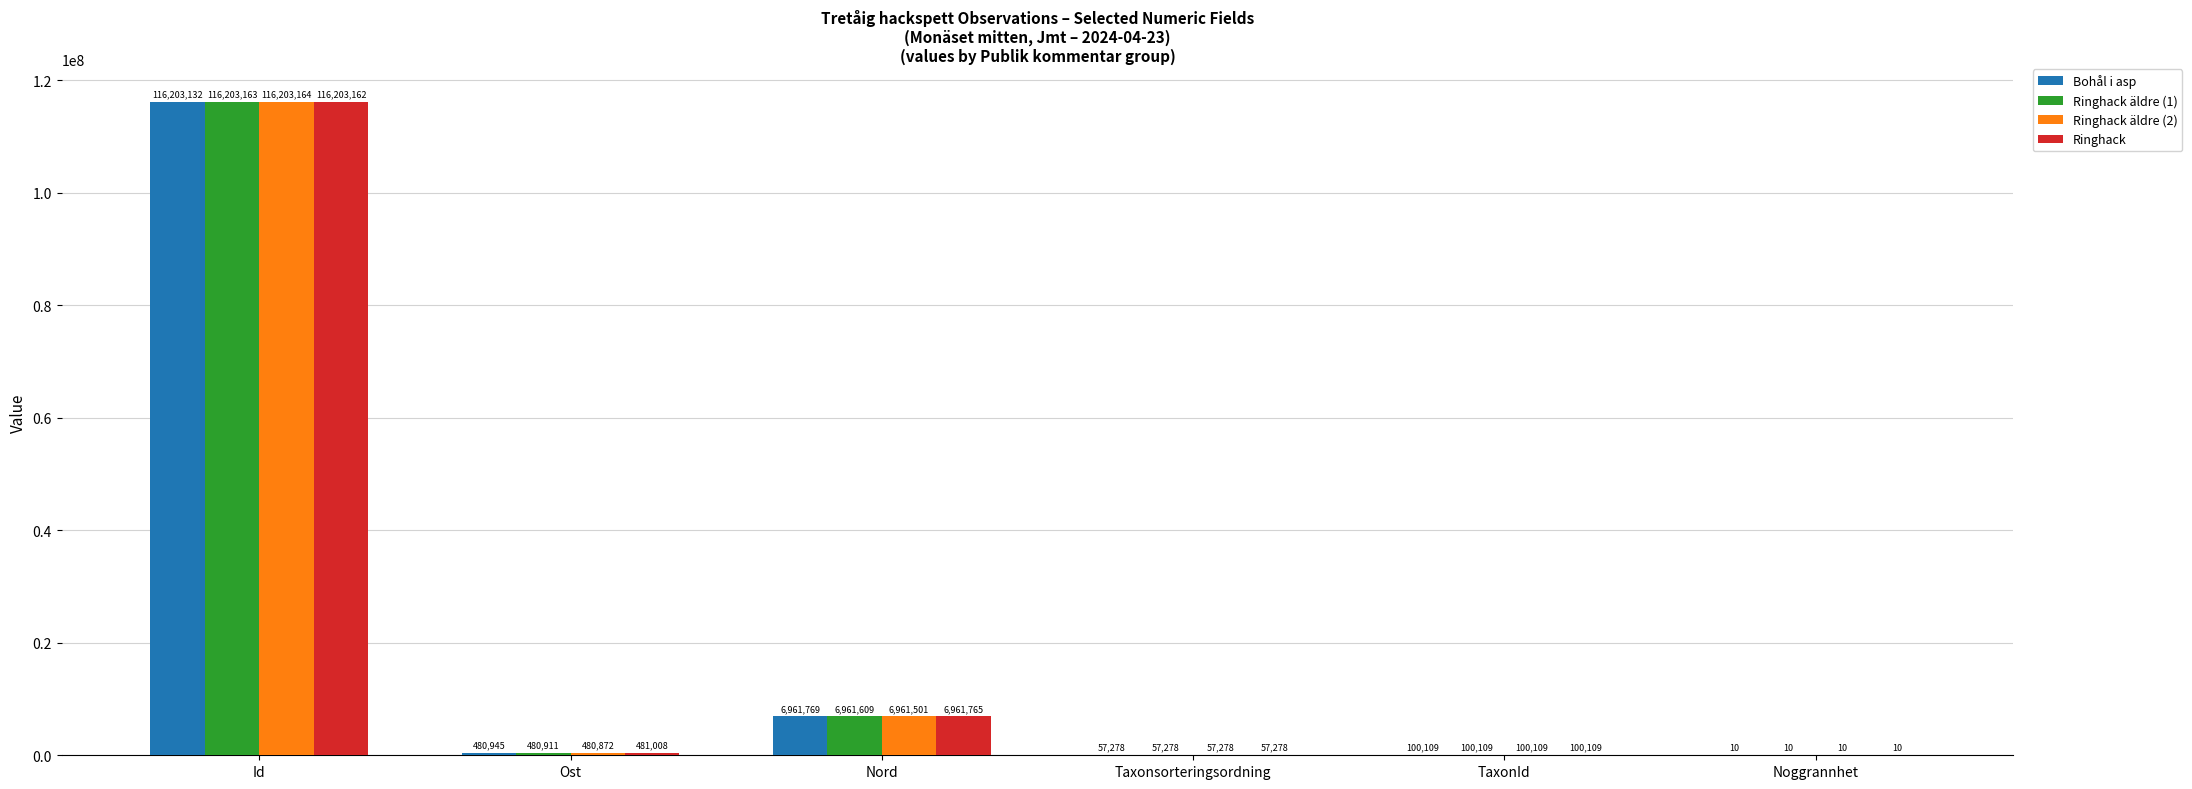

Is the value of Bohål i asp at Nord greater than the value of Ringhack at TaxonId?

Yes